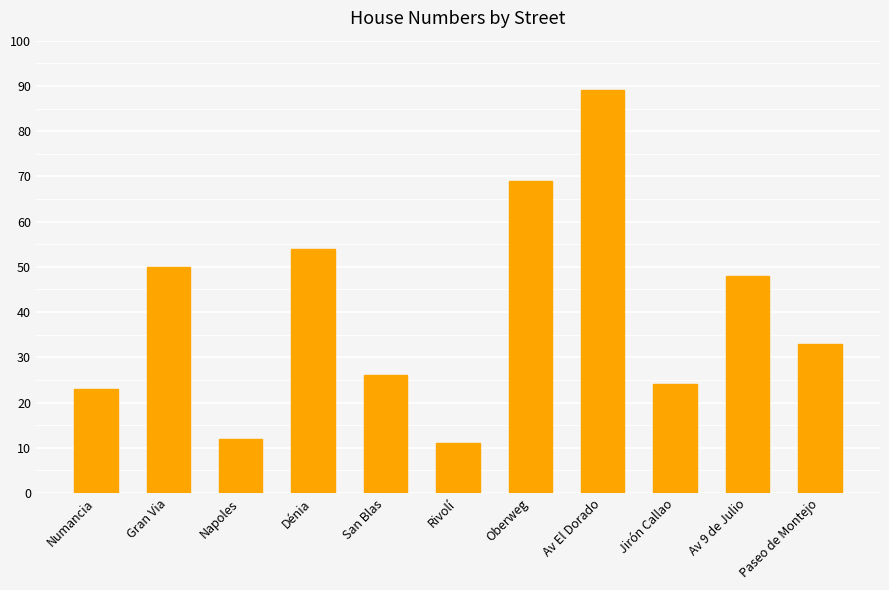

What is the approximate value at Av 9 de Julio?

48